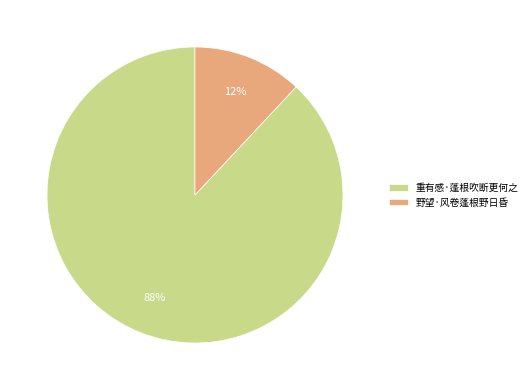

To the nearest percent, what is the combined percentage of 野望·风卷蓬根野日昏 and 重有感·蓬根吹断更何之?

100%